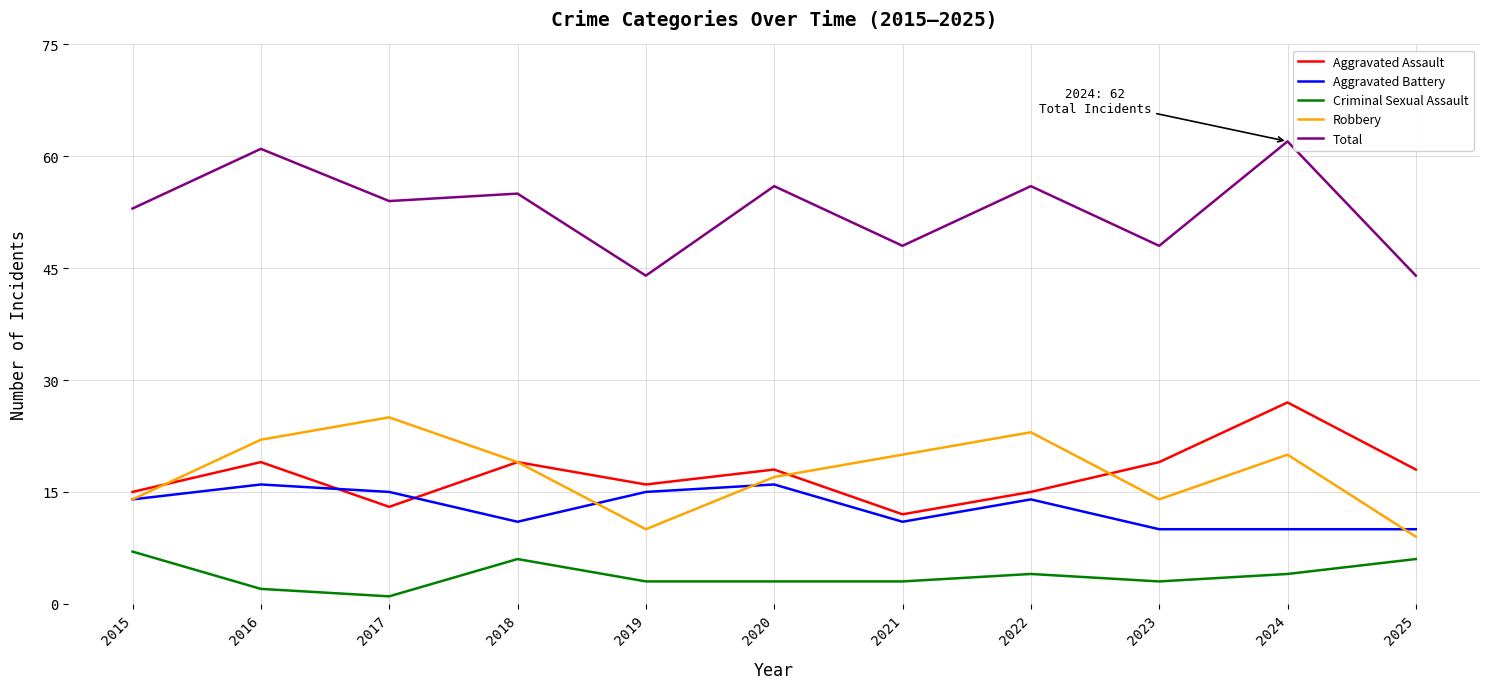

What is the average value of the Total series?

53